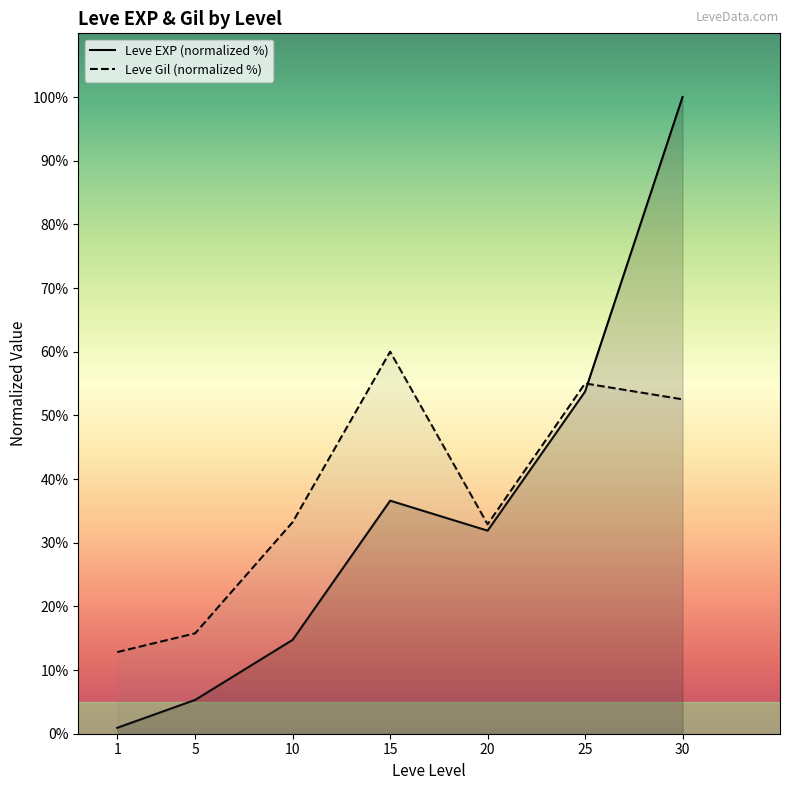

At which label does Leve Gil (normalized %) reach its peak?

15